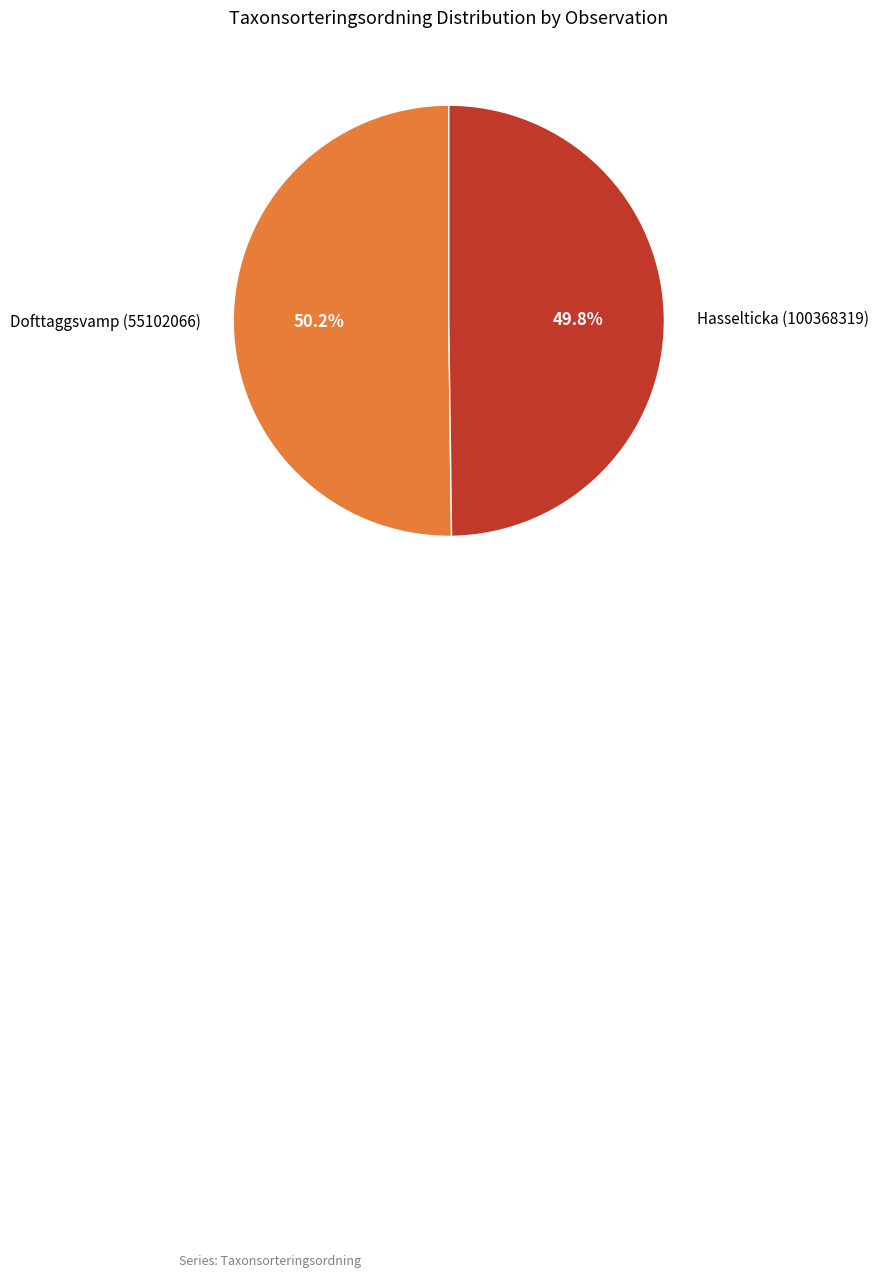

To the nearest percent, what is the combined percentage of Hasselticka (100368319) and Dofttaggsvamp (55102066)?

100%